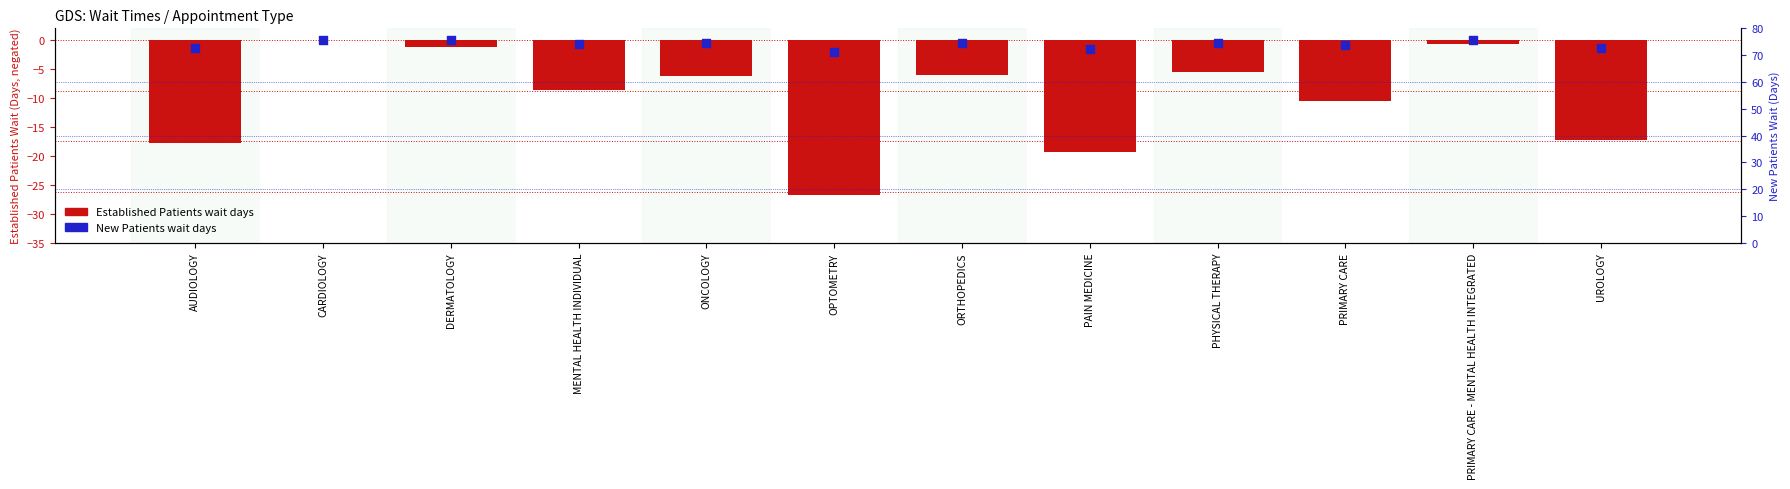

Which has a higher value, DERMATOLOGY or AUDIOLOGY?

DERMATOLOGY